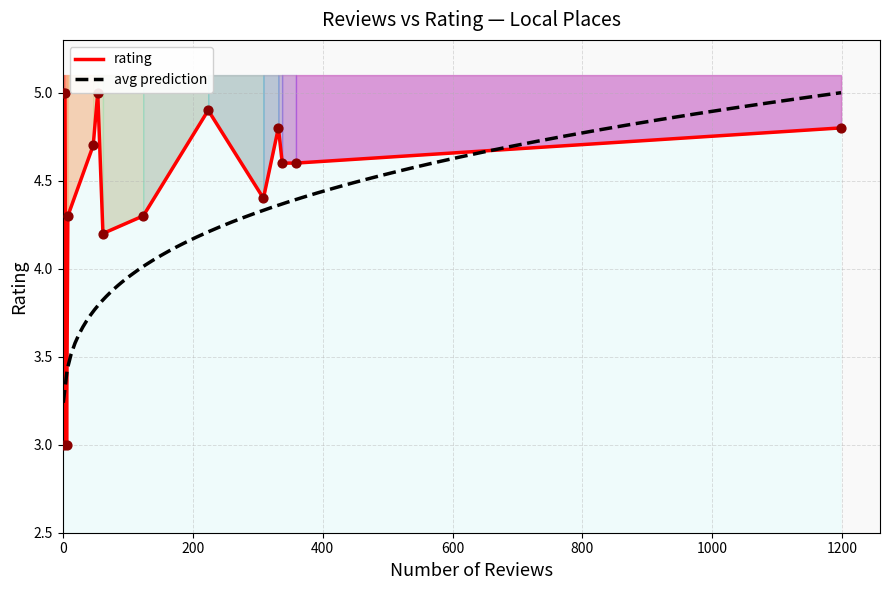

What is the change in value from iCoffee to R & B COM SRL BAIA SPRIE?

-2.0